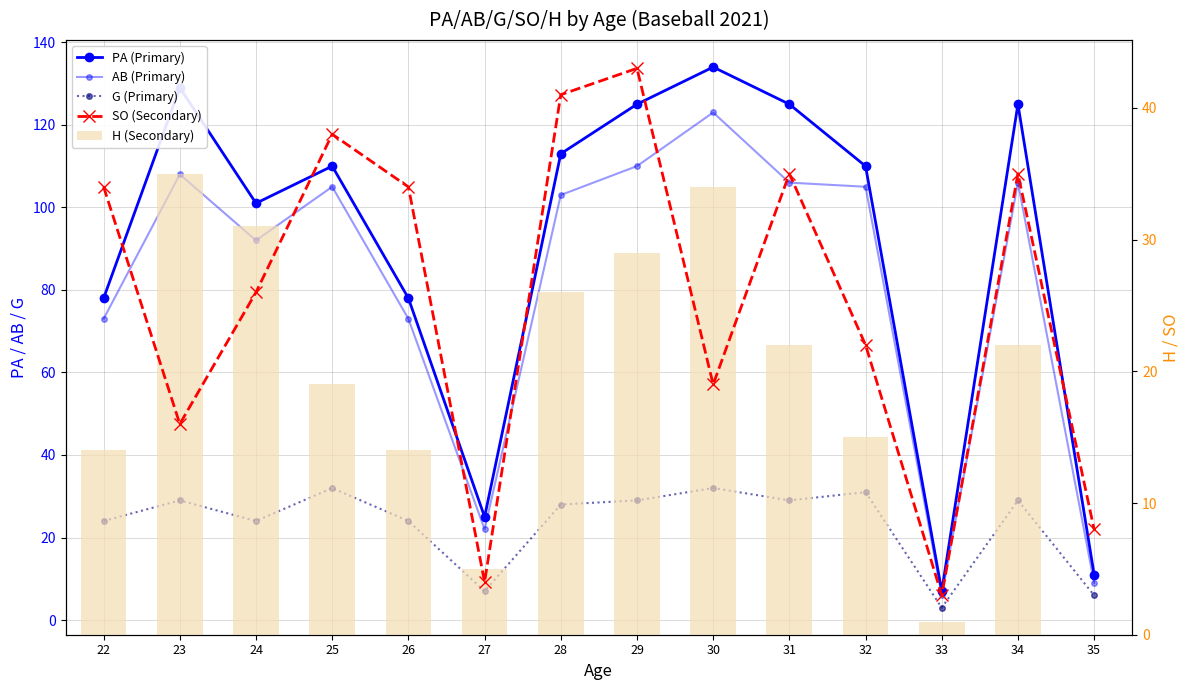

What is the value of the SO (Secondary) bar at the 5th from the left?

34